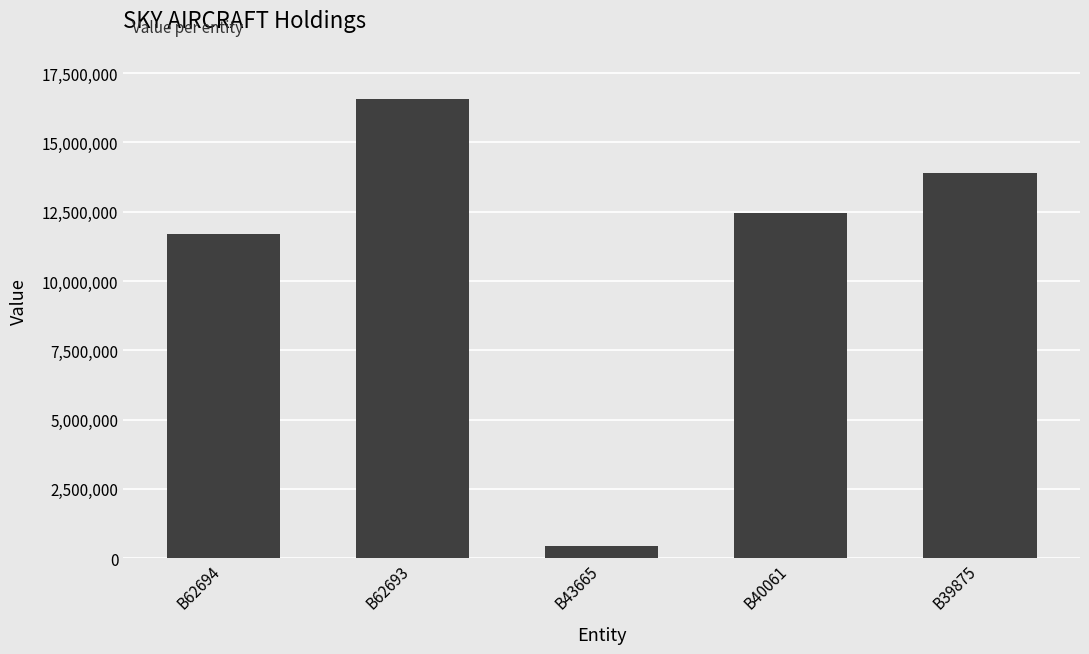

Rank the categories by value from highest to lowest.

B62693, B39875, B40061, B62694, B43665